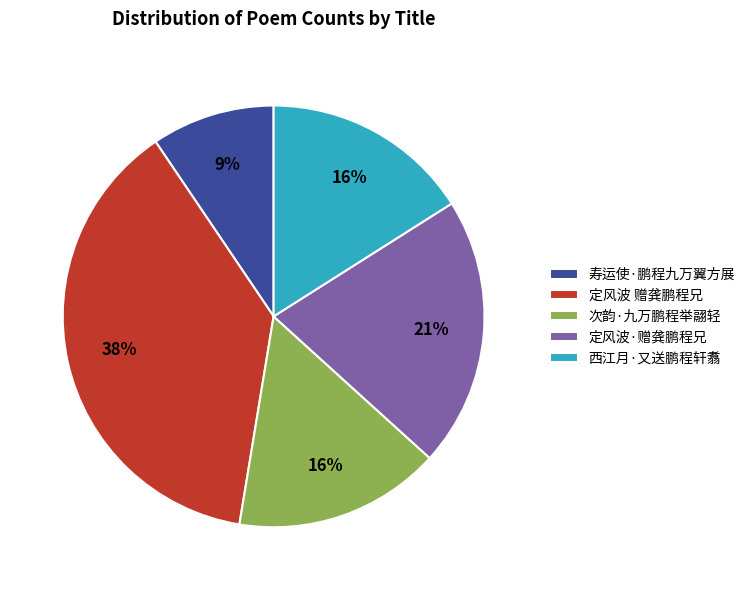

Does 寿运使·鹏程九万翼方展 represent more than half of the total?

No